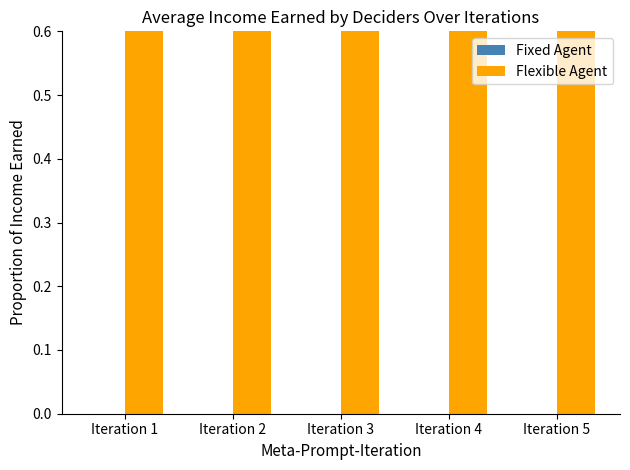

List the labels in order of Flexible Agent value, smallest first.

Iteration 3, Iteration 5, Iteration 1, Iteration 2, Iteration 4